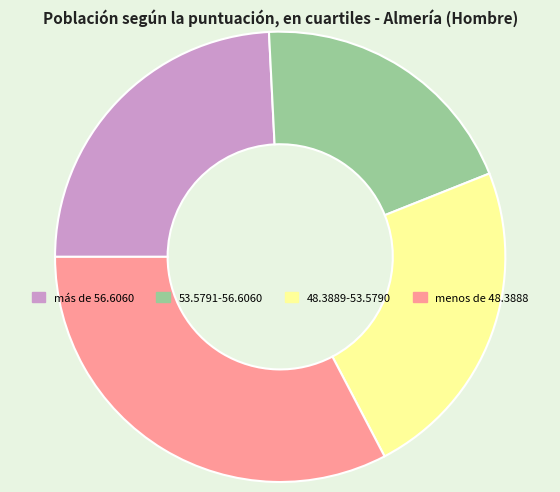

Does 53.5791-56.6060 represent more than half of the total?

No